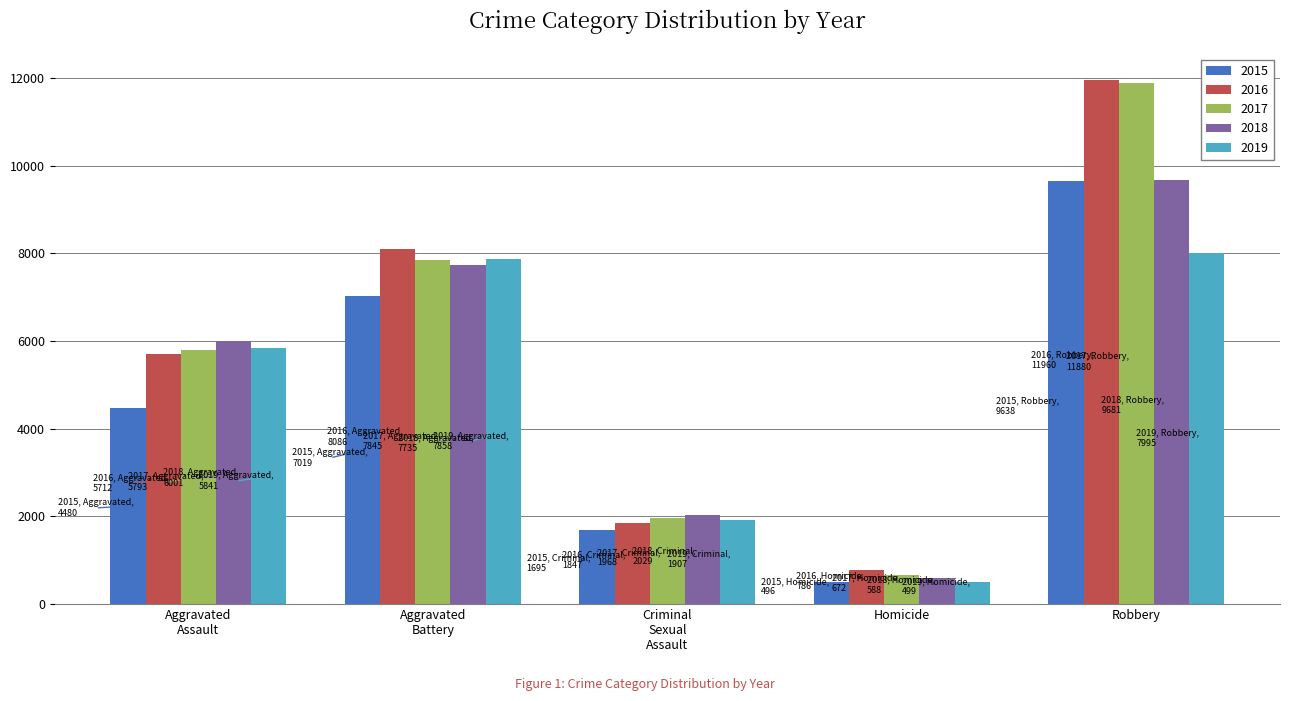

Which label corresponds to the largest value in the chart?

Robbery